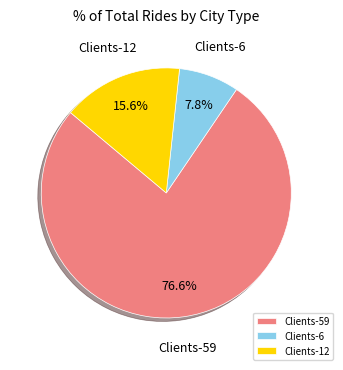

Is the sum of Clients-12 and Clients-6 greater than half?

No